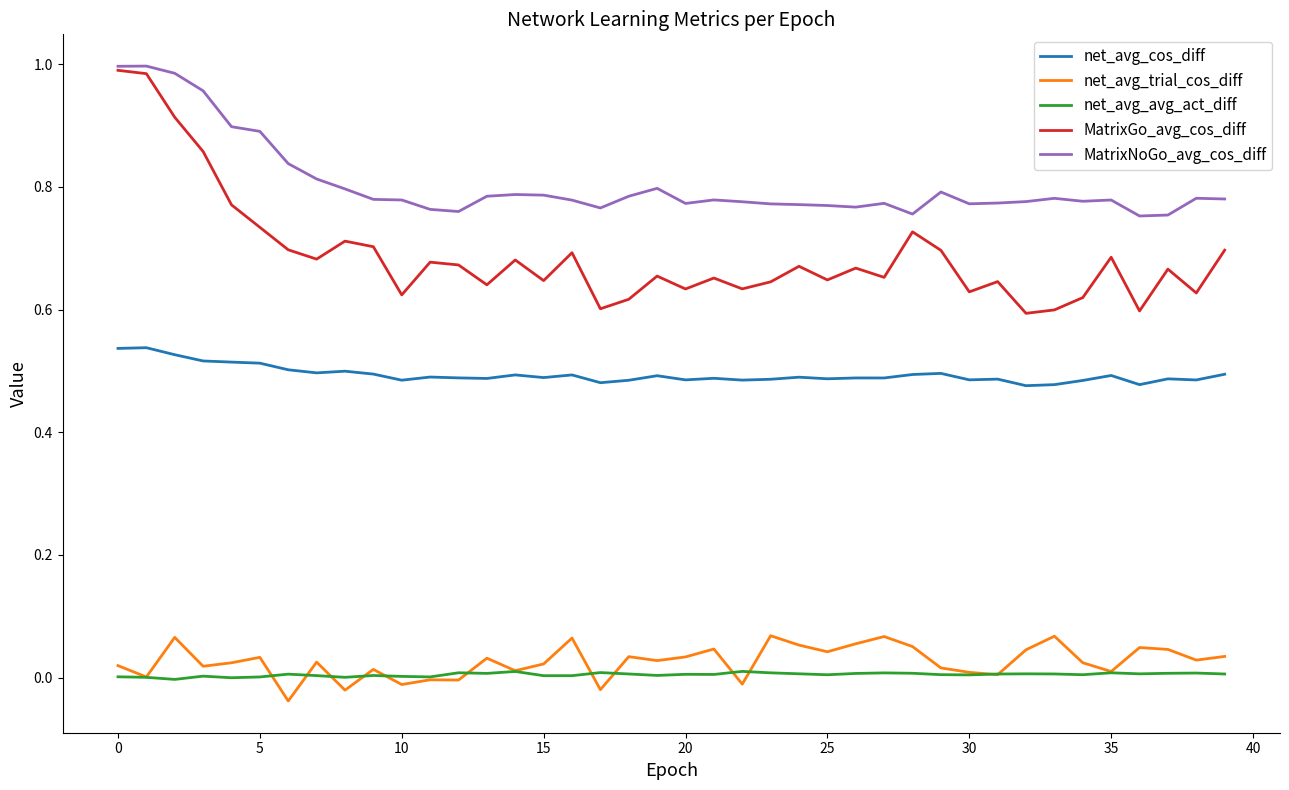

Which series has the largest total across all categories?

MatrixNoGo_avg_cos_diff